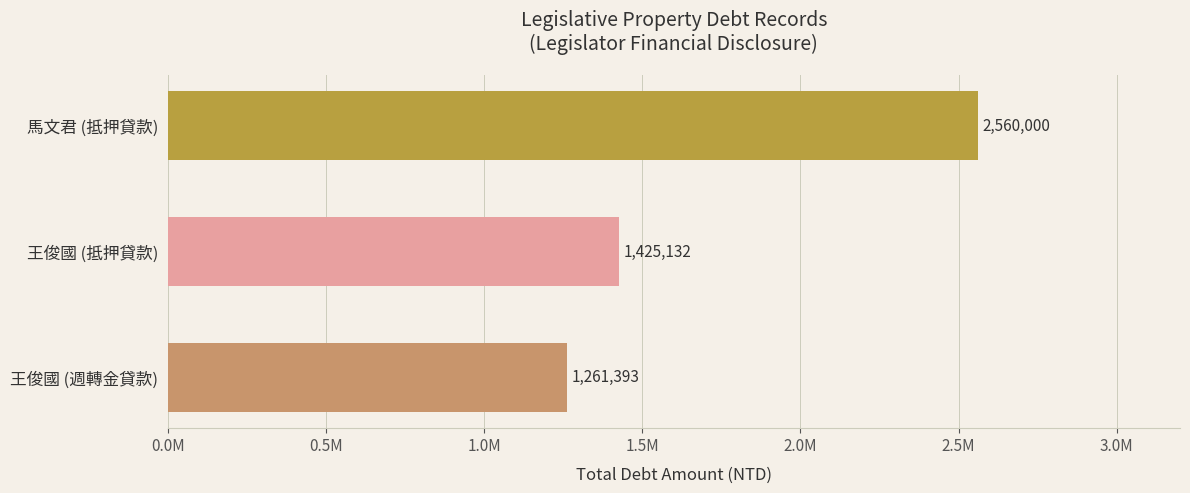

How many bars are there in total?

3